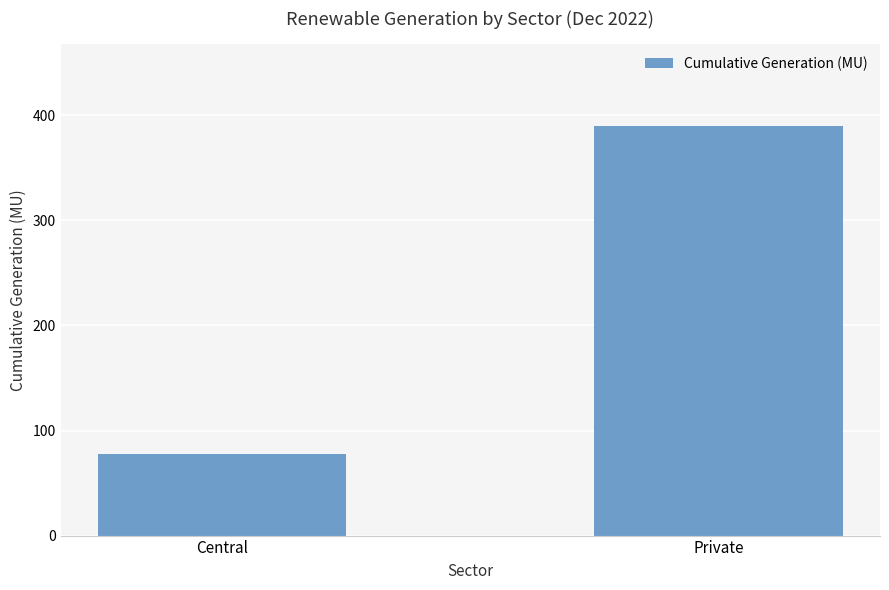

What is the label of the 1st bar from the left?

Central